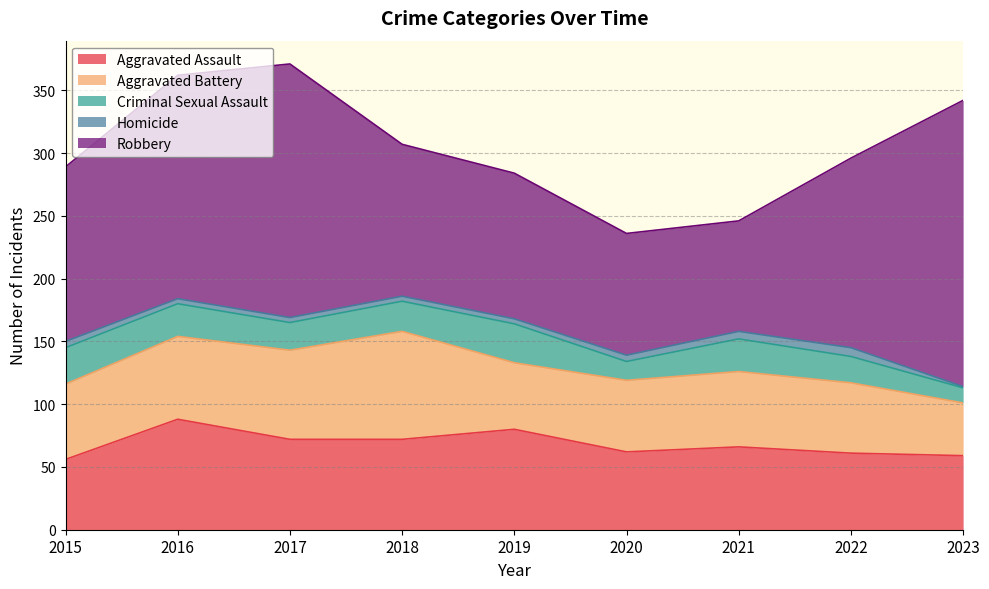

What is the minimum value shown in the chart?

1